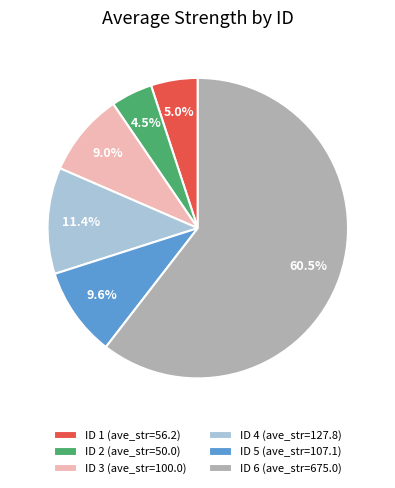

Approximately how many times larger is the value at ID 3 compared to ID 4?

0.8